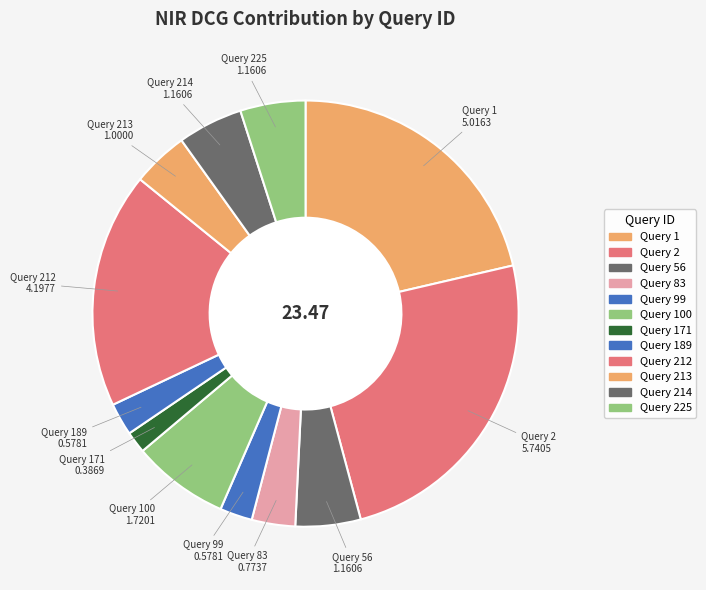

Rank the categories by value from lowest to highest.

171, 99, 189, 83, 213, 56, 214, 225, 100, 212, 1, 2